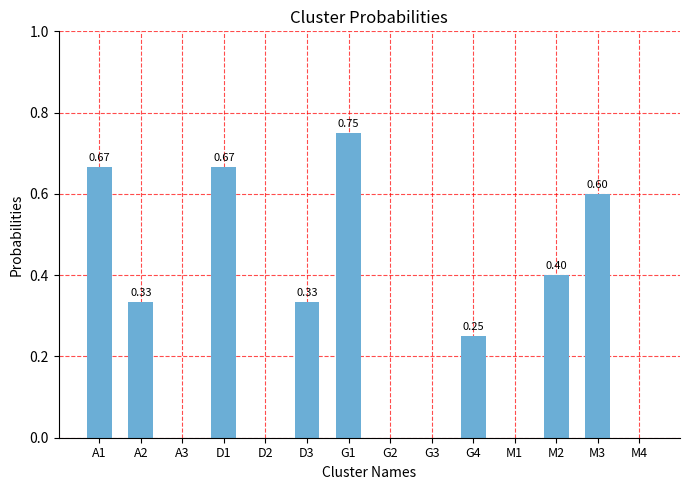

Between A2 and G1, which is larger?

G1